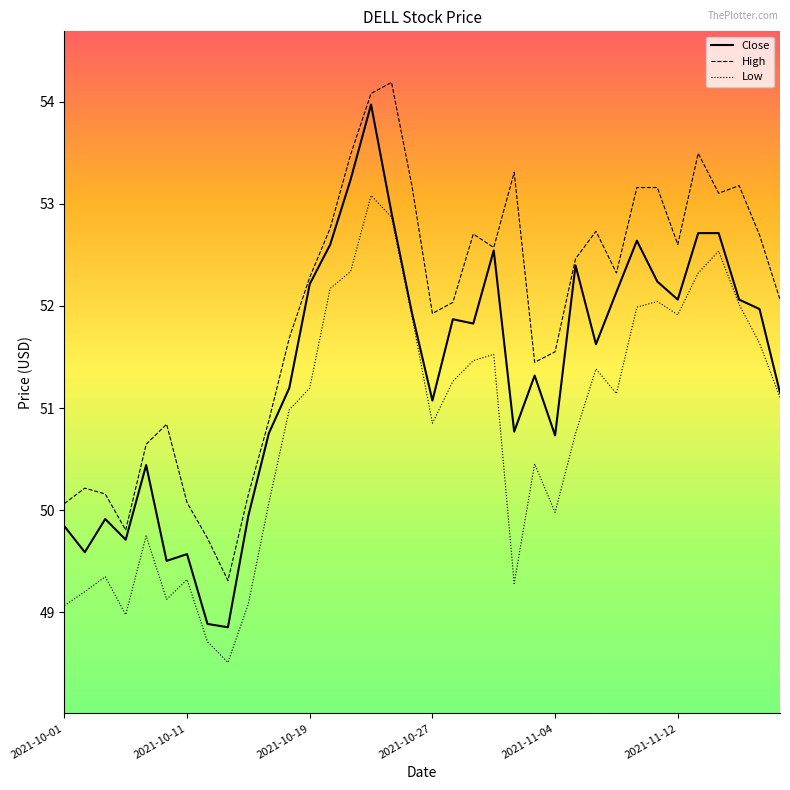

Rank the series by their average value, from highest to lowest.

High, Close, Low